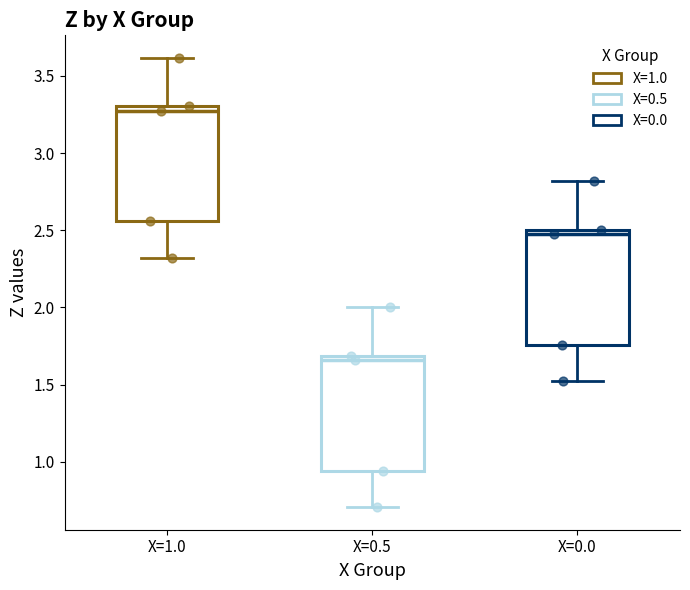

Where does the upper whisker of the box for X=0.0 end on the y-axis? The values are not printed on the chart, so give them approximately, as read against the axis.

2.80